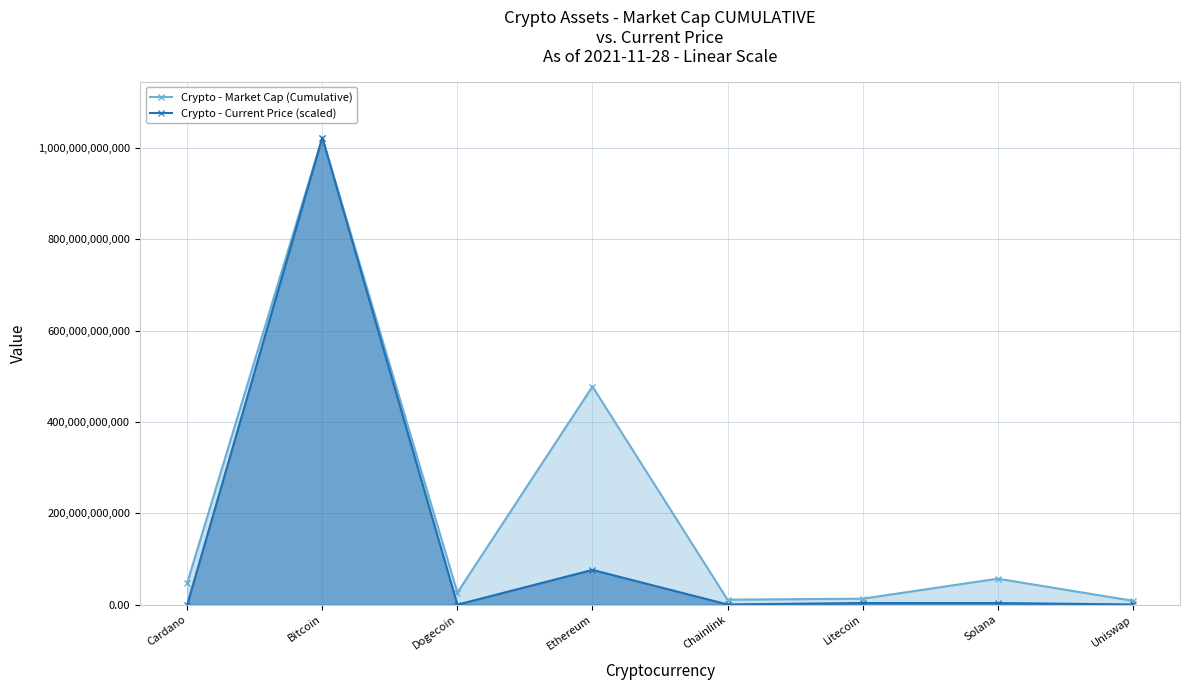

What is the difference between the Crypto - Current Price (scaled) values at Chainlink and Litecoin?

3120902195.1